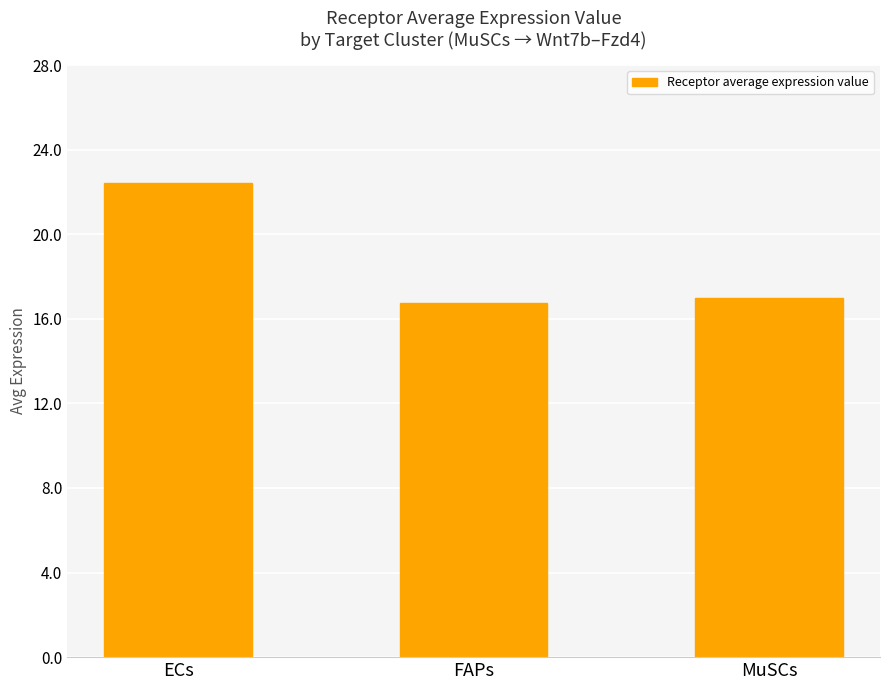

What is the label of the 1st bar from the right?

MuSCs